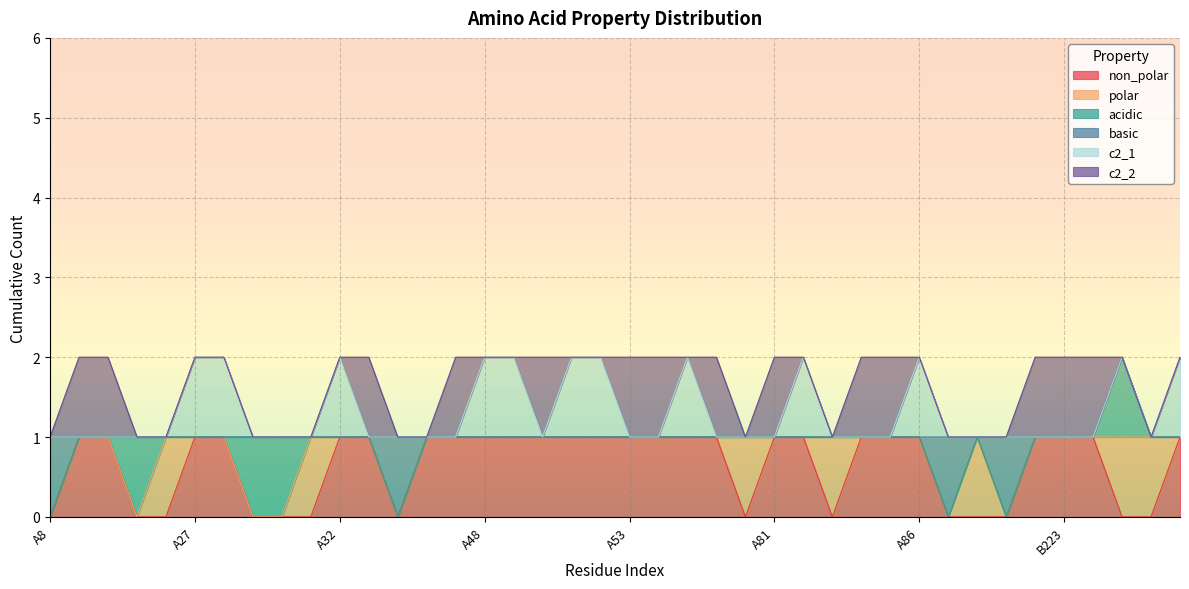

Reading right to left, extract all data points from this chart.

non_polar: B227=1	B226=0	B225=0	B224=1	B223=1	B210=1	B208=0	A88=0	A87=0	A86=1	A85=1	A84=1	A83=0	A82=1	A81=1	A80=0	A76=1	A56=1	A54=1	A53=1	A52=1	A51=1	A50=1	A49=1	A48=1	A47=1	A46=1	A45=0	A33=1	A32=1	A31=0	A30=0	A29=0	A28=1	A27=1	A26=0	A25=0	A24=1	A23=1	A8=0
polar: B227=0	B226=1	B225=1	B224=0	B223=0	B210=0	B208=0	A88=1	A87=0	A86=0	A85=0	A84=0	A83=1	A82=0	A81=0	A80=1	A76=0	A56=0	A54=0	A53=0	A52=0	A51=0	A50=0	A49=0	A48=0	A47=0	A46=0	A45=0	A33=0	A32=0	A31=1	A30=0	A29=0	A28=0	A27=0	A26=1	A25=0	A24=0	A23=0	A8=0
acidic: B227=0	B226=0	B225=1	B224=0	B223=0	B210=0	B208=0	A88=0	A87=0	A86=0	A85=0	A84=0	A83=0	A82=0	A81=0	A80=0	A76=0	A56=0	A54=0	A53=0	A52=0	A51=0	A50=0	A49=0	A48=0	A47=0	A46=0	A45=0	A33=0	A32=0	A31=0	A30=1	A29=1	A28=0	A27=0	A26=0	A25=1	A24=0	A23=0	A8=0
basic: B227=0	B226=0	B225=0	B224=0	B223=0	B210=0	B208=1	A88=0	A87=1	A86=0	A85=0	A84=0	A83=0	A82=0	A81=0	A80=0	A76=0	A56=0	A54=0	A53=0	A52=0	A51=0	A50=0	A49=0	A48=0	A47=0	A46=0	A45=1	A33=0	A32=0	A31=0	A30=0	A29=0	A28=0	A27=0	A26=0	A25=0	A24=0	A23=0	A8=1
c2_1: B227=1	B226=0	B225=0	B224=0	B223=0	B210=0	B208=0	A88=0	A87=0	A86=1	A85=0	A84=0	A83=0	A82=1	A81=0	A80=0	A76=0	A56=1	A54=0	A53=0	A52=1	A51=1	A50=0	A49=1	A48=1	A47=0	A46=0	A45=0	A33=0	A32=1	A31=0	A30=0	A29=0	A28=1	A27=1	A26=0	A25=0	A24=0	A23=0	A8=0
c2_2: B227=0	B226=0	B225=0	B224=1	B223=1	B210=1	B208=0	A88=0	A87=0	A86=0	A85=1	A84=1	A83=0	A82=0	A81=1	A80=0	A76=1	A56=0	A54=1	A53=1	A52=0	A51=0	A50=1	A49=0	A48=0	A47=1	A46=0	A45=0	A33=1	A32=0	A31=0	A30=0	A29=0	A28=0	A27=0	A26=0	A25=0	A24=1	A23=1	A8=0